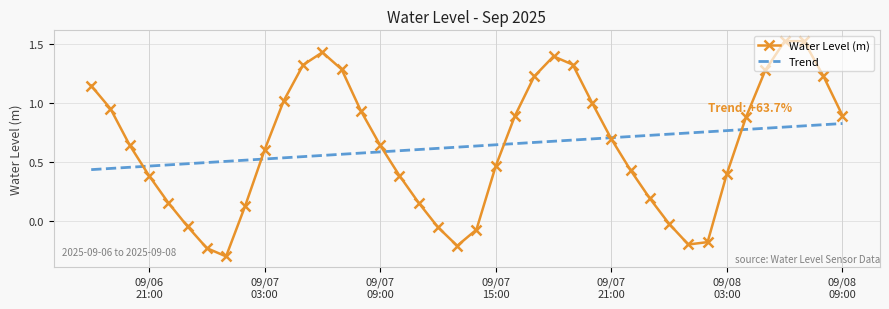

True or false: Water Level (m) and Trend intersect in this chart.

True